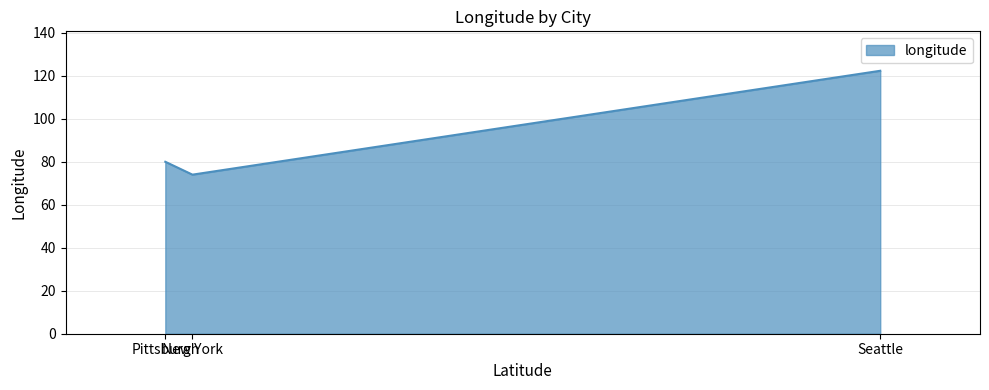

Count the number of data series in this chart.

1